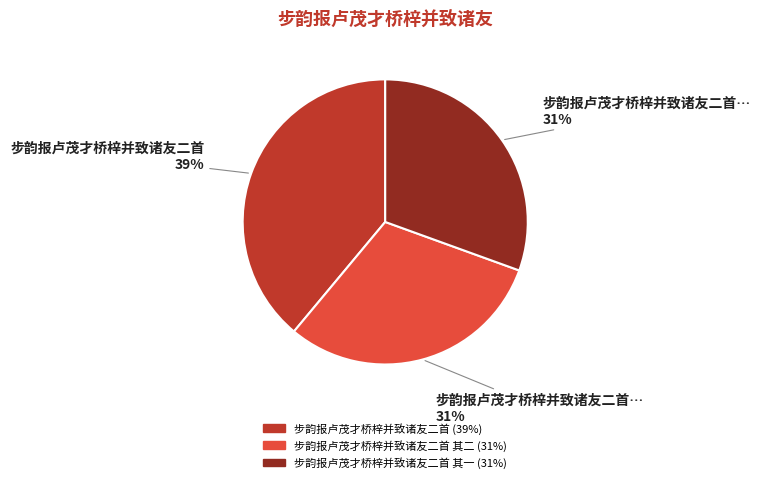

Is there a majority slice in this chart?

No